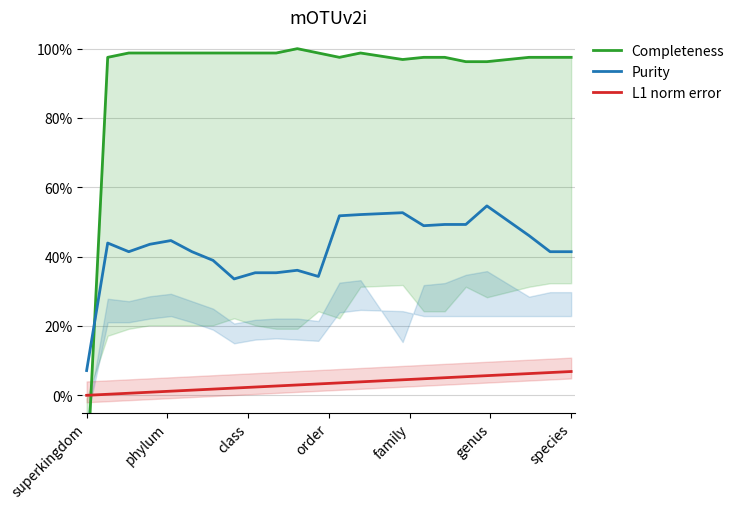

Count the number of categories in the chart.

24